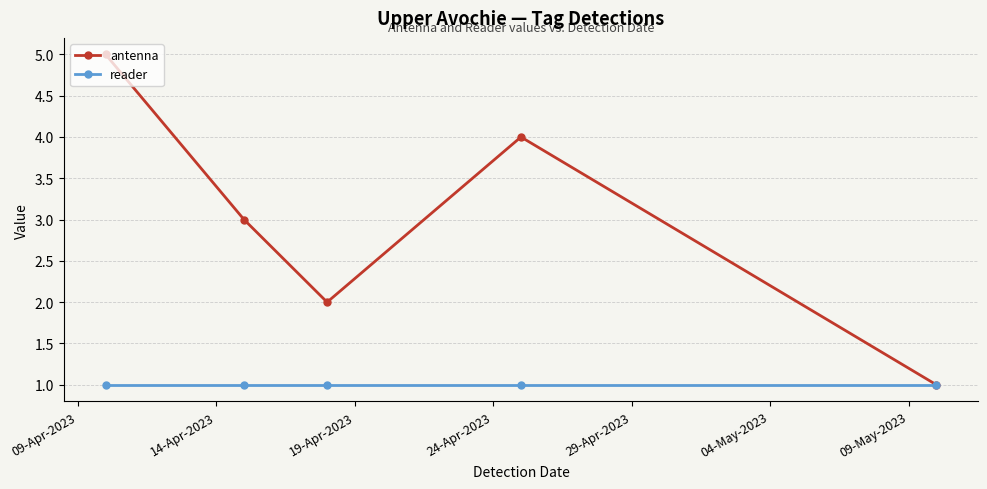

Which series has the largest range (max minus min)?

antenna